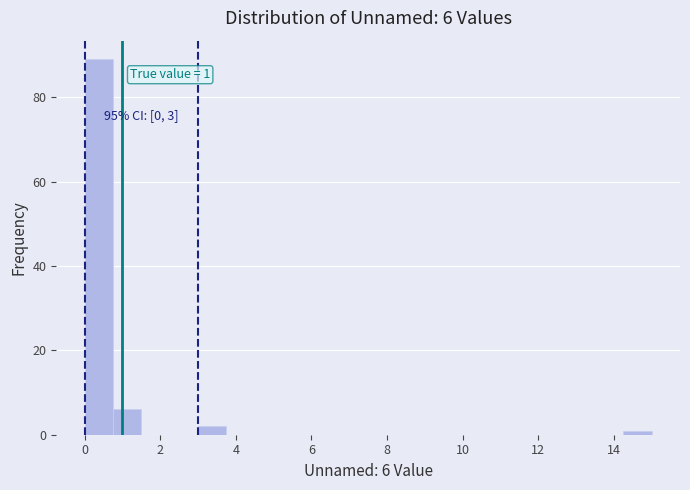

Around what value on the x-axis is the tallest bar? Give the approximate position of its centre, as read against the axis.

0.4